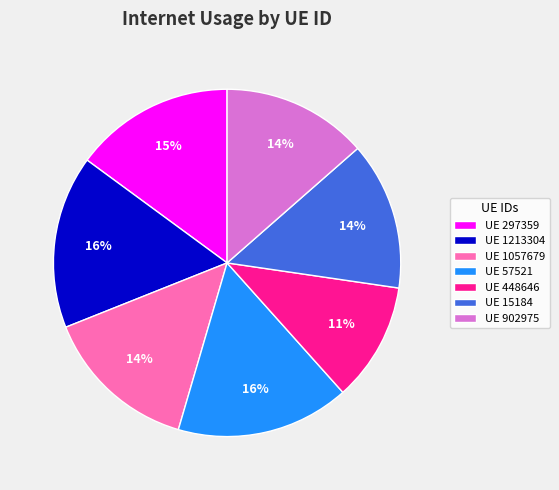

Is there any slice that represents more than half of the pie?

No